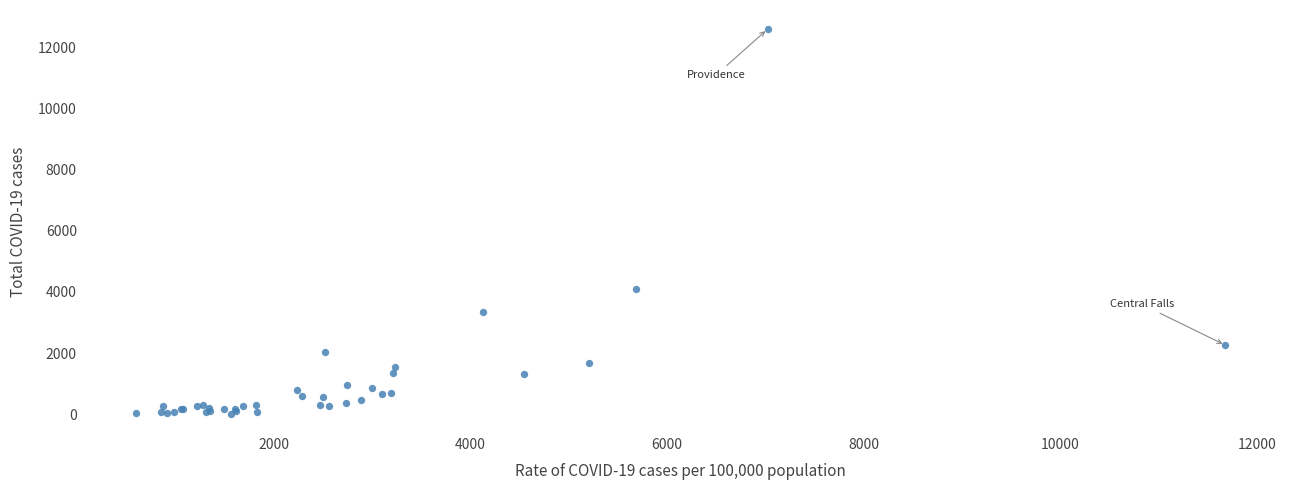

What Y value in the scatter plot is closest to 6307?

4082